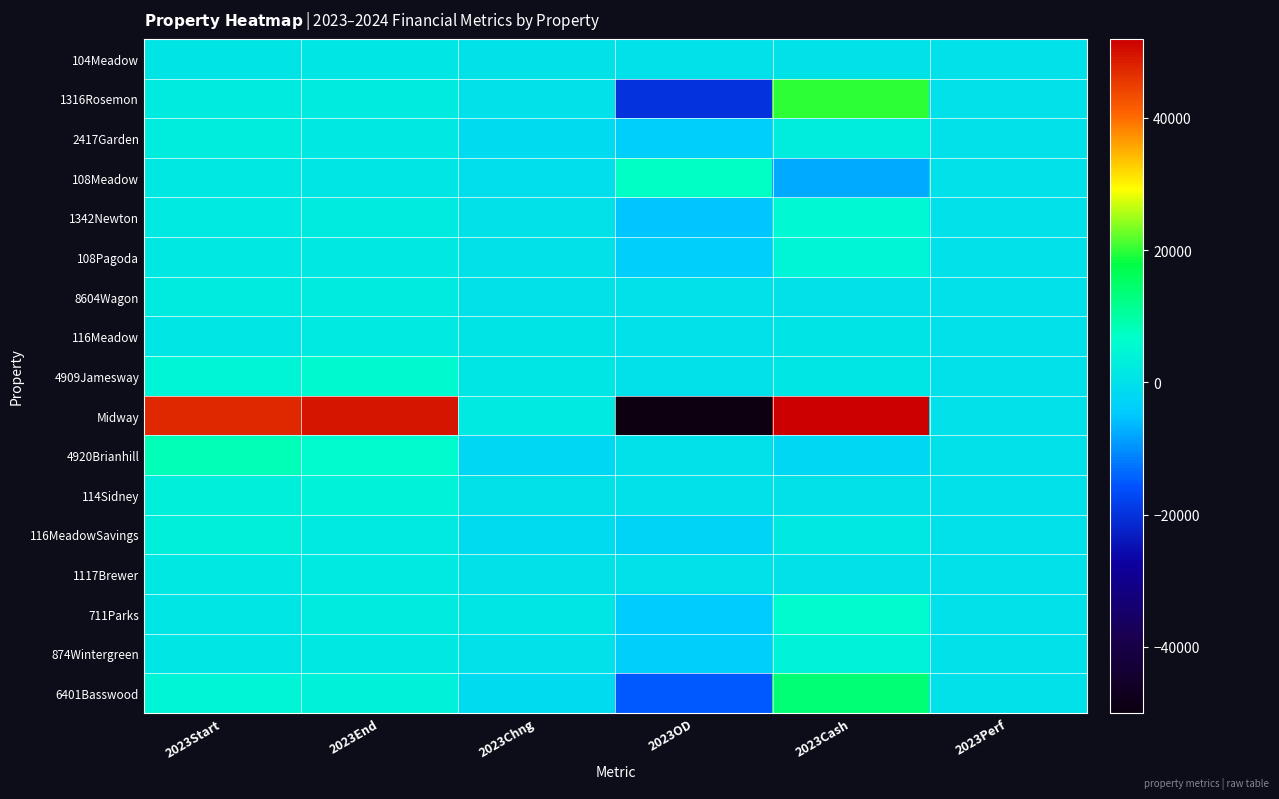

Reading right to left, list all the values displayed in this chart.

104Meadow: 2023Perf=0.6	2023Cash=409.3	2023OD=0.0	2023Chng=409.3	2023End=1130.6	2023Start=721.3
1316Rosemon: 2023Perf=8.8	2023Cash=20017.7	2023OD=-20000.0	2023Chng=17.6	2023End=2285.0	2023Start=2267.3
2417Garden: 2023Perf=1.0	2023Cash=2783.3	2023OD=-4000.0	2023Chng=-1216.7	2023End=1665.5	2023Start=2882.2
108Meadow: 2023Perf=-4.4	2023Cash=-7472.9	2023OD=7000.0	2023Chng=-472.9	2023End=1210.8	2023Start=1683.7
1342Newton: 2023Perf=2.6	2023Cash=5254.8	2023OD=-5000.0	2023Chng=254.8	2023End=2270.3	2023Start=2015.6
108Pagoda: 2023Perf=2.8	2023Cash=4190.2	2023OD=-4000.0	2023Chng=190.2	2023End=1680.8	2023Start=1490.6
8604Wagon: 2023Perf=0.1	2023Cash=294.6	2023OD=0.0	2023Chng=294.6	2023End=2517.5	2023Start=2222.9
116Meadow: 2023Perf=0.8	2023Cash=925.4	2023OD=0.0	2023Chng=925.4	2023End=2143.1	2023Start=1217.7
4909Jamesway: 2023Perf=0.2	2023Cash=1016.5	2023OD=0.0	2023Chng=1016.5	2023End=5433.5	2023Start=4417.0
Midway: 2023Perf=1.1	2023Cash=51948.5	2023OD=-50000.0	2023Chng=1948.5	2023End=49220.4	2023Start=47271.8
4920Brianhill: 2023Perf=-0.3	2023Cash=-2065.1	2023OD=0.0	2023Chng=-2065.1	2023End=6141.7	2023Start=8206.7
114Sidney: 2023Perf=0.2	2023Cash=564.6	2023OD=0.0	2023Chng=564.6	2023End=3910.1	2023Start=3345.5
116MeadowSavings: 2023Perf=0.5	2023Cash=1656.1	2023OD=-3000.0	2023Chng=-1343.9	2023End=1911.3	2023Start=3255.2
1117Brewer: 2023Perf=0.4	2023Cash=571.5	2023OD=0.0	2023Chng=571.5	2023End=1960.9	2023Start=1389.4
711Parks: 2023Perf=5.2	2023Cash=5821.3	2023OD=-4500.0	2023Chng=1321.3	2023End=2451.6	2023Start=1130.3
874Wintergreen: 2023Perf=3.0	2023Cash=4094.3	2023OD=-4000.0	2023Chng=94.3	2023End=1455.1	2023Start=1360.8
6401Basswood: 2023Perf=3.1	2023Cash=13883.8	2023OD=-15000.0	2023Chng=-1116.2	2023End=3380.8	2023Start=4497.0